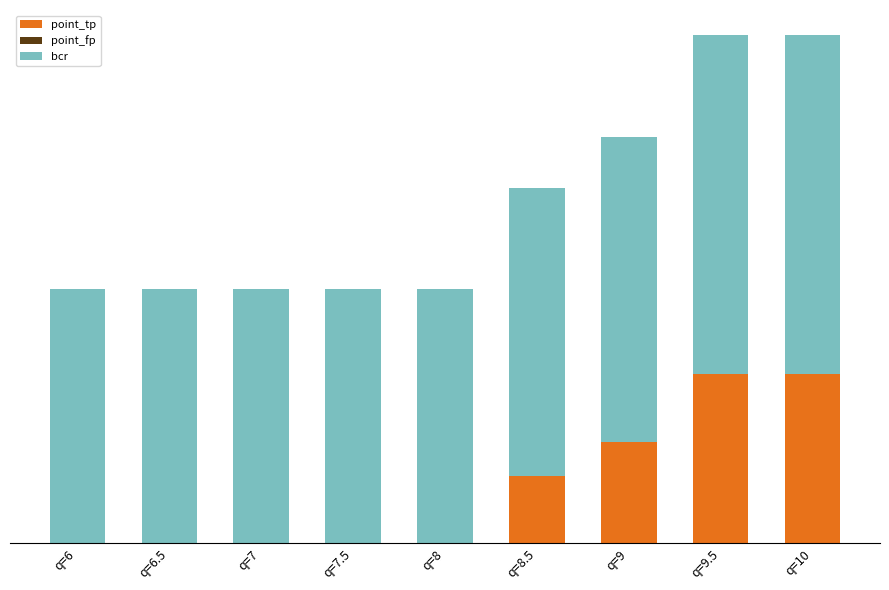

Are the bars grouped side by side (vs. stacked)?

No